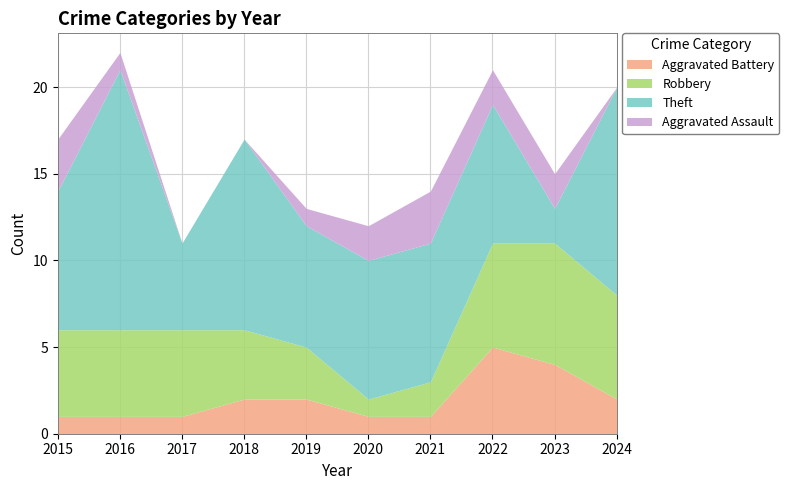

After their last crossing, which series has the higher values: Aggravated Battery or Aggravated Assault?

Aggravated Battery